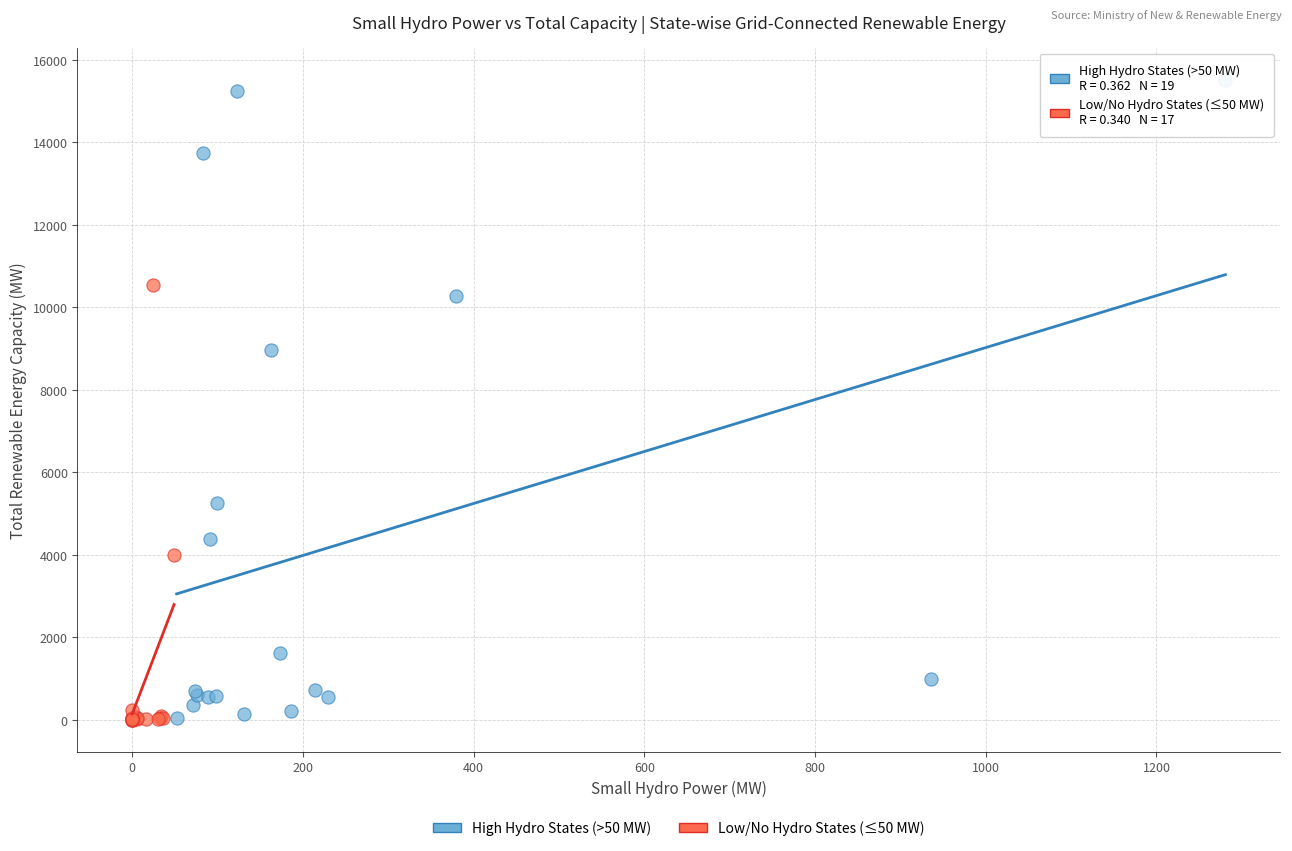

Which series has the largest Y range (max minus min)?

High Hydro States (>50 MW)